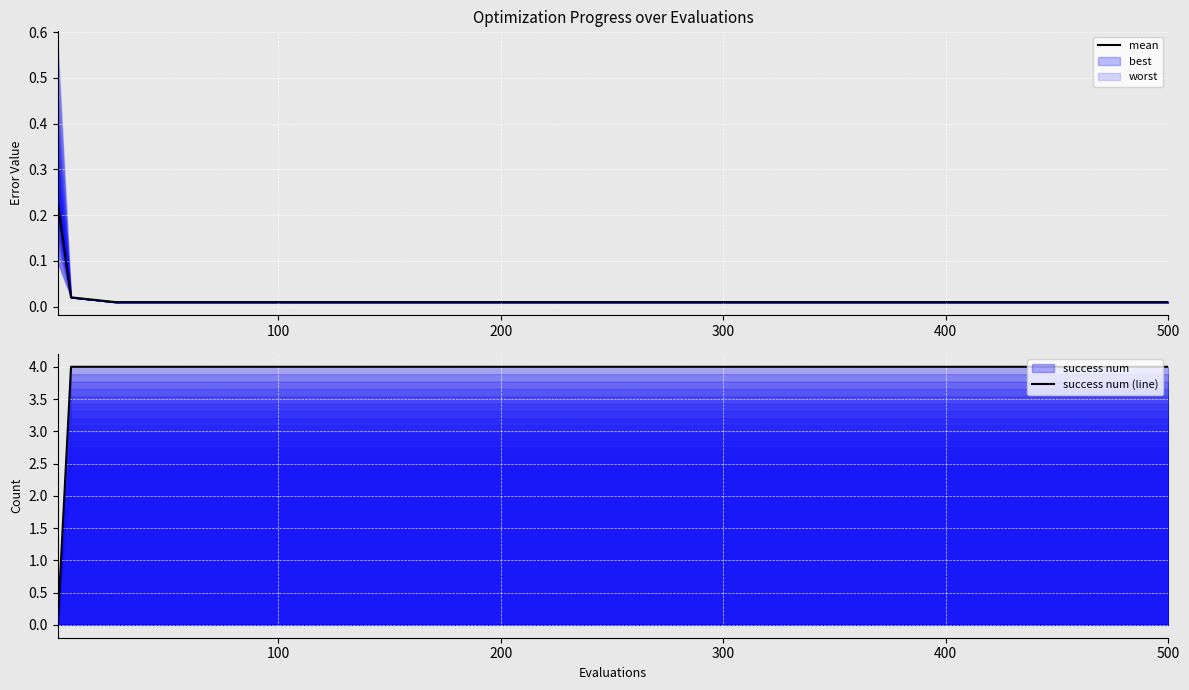

Rank the series by their maximum value, from lowest to highest.

mean, success num (line)